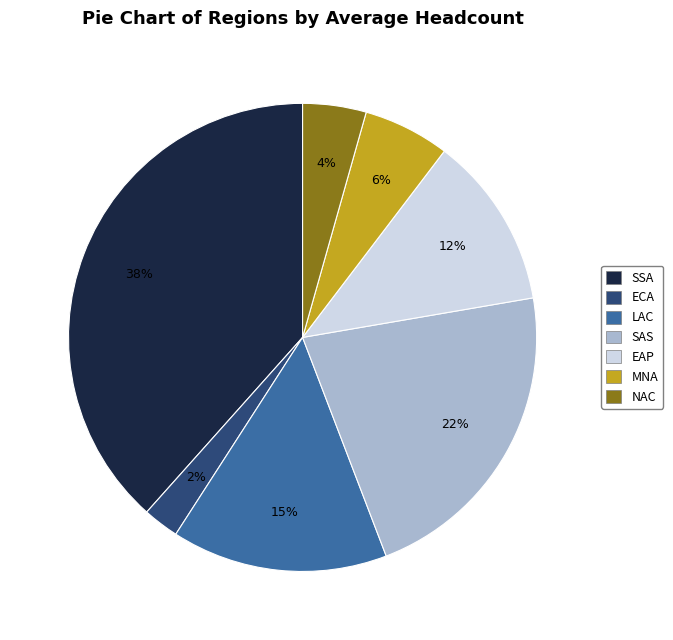

What is the smallest slice in the pie chart?

ECA